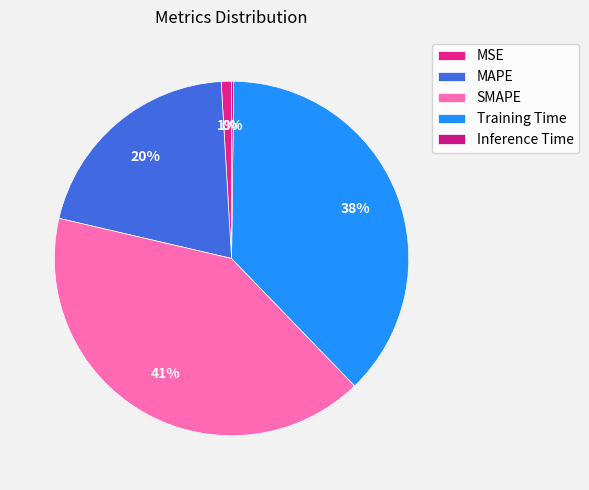

What percentage do Training Time and MSE together represent?

38.5%